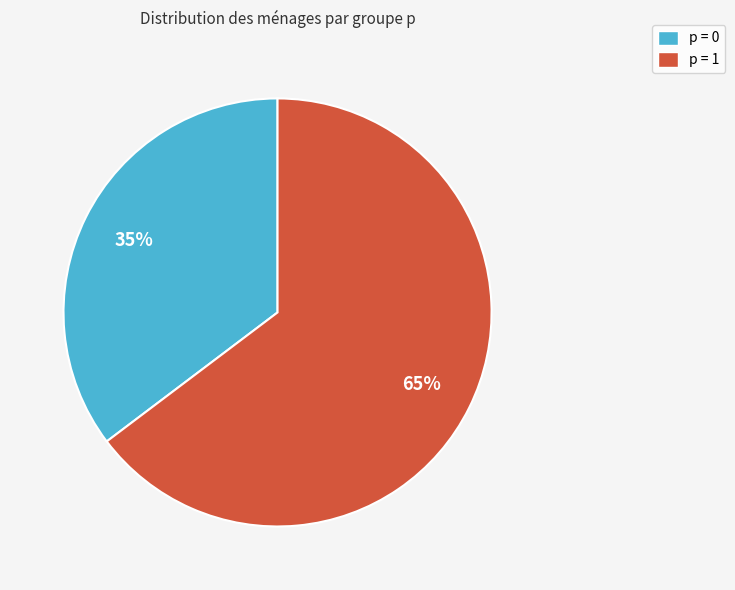

Do p = 0 and p = 1 together represent more than half of the pie?

Yes